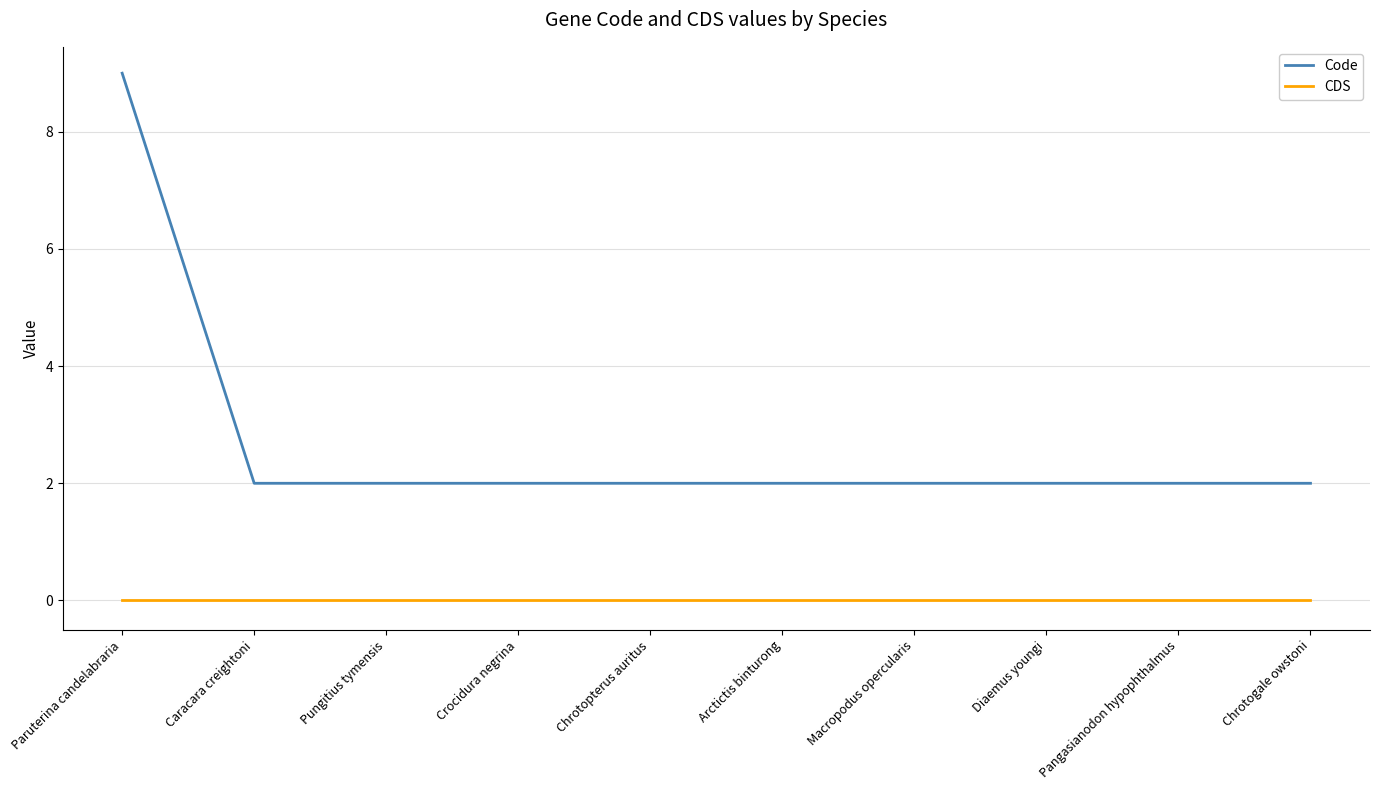

Reading left to right, transcribe all the data shown in this chart.

Code: 9	2	2	2	2	2	2	2	2	2
CDS: 0	0	0	0	0	0	0	0	0	0